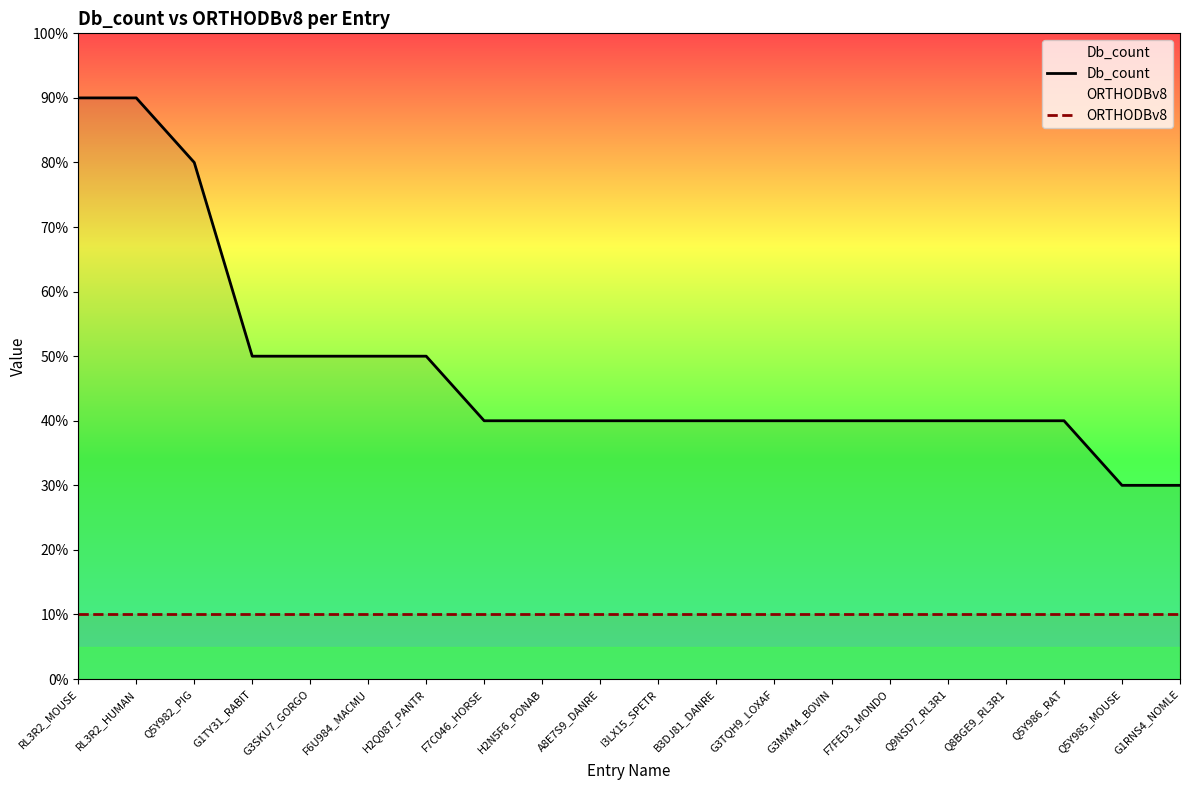

True or false: Db_count has more than 2 points higher than both neighbors.

False